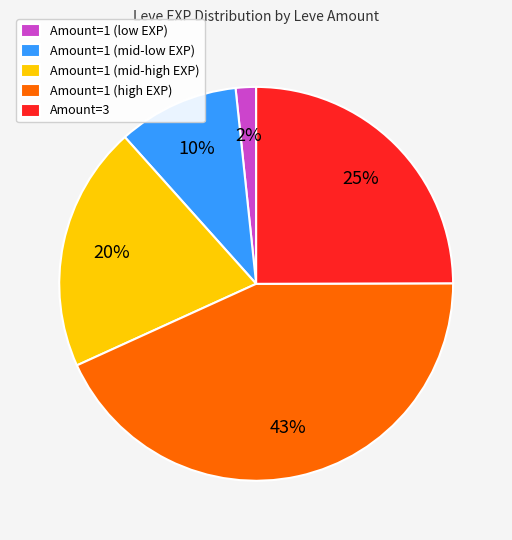

Is there any slice that represents more than half of the pie?

No